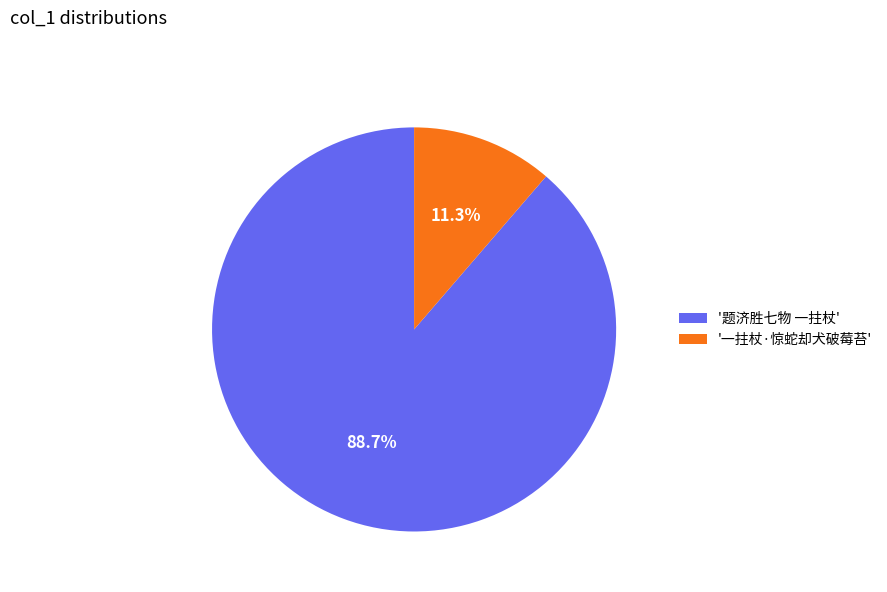

Rank the categories by value from lowest to highest.

'一拄杖·惊蛇却犬破莓苔', '题济胜七物 一拄杖'